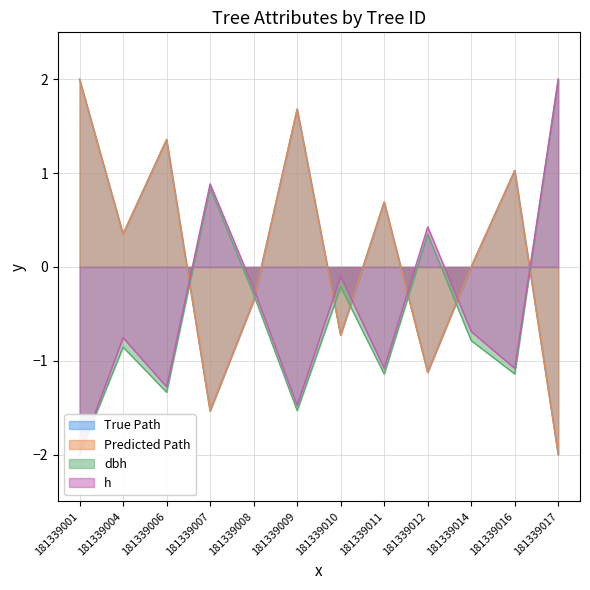

How many intersections are there between dbh and bal_intrasp?

7